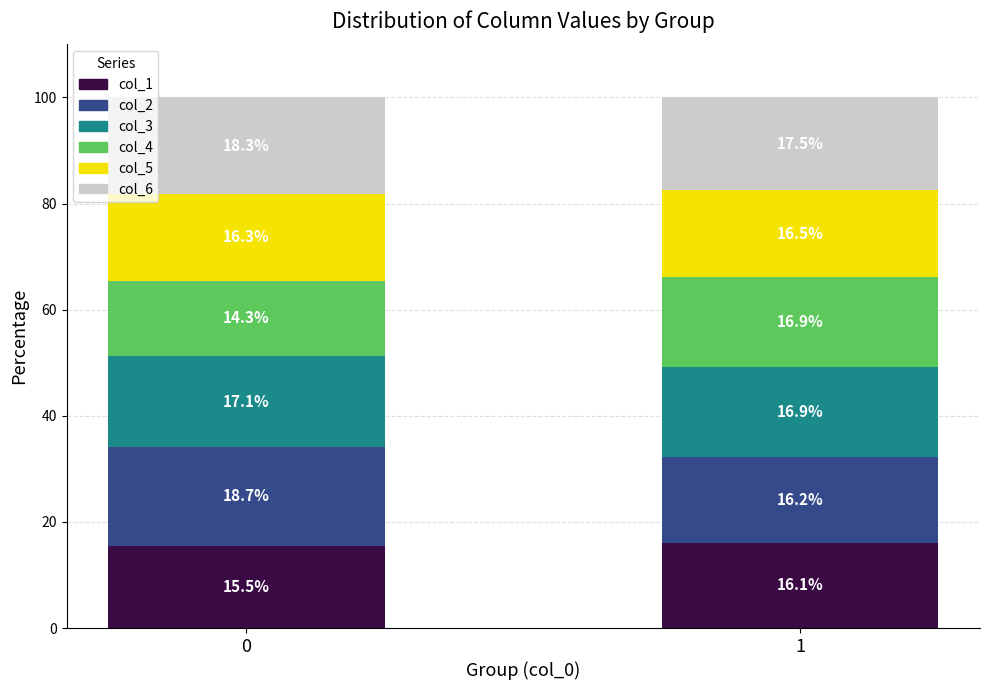

What are all the series names shown in the legend?

col_1, col_2, col_3, col_4, col_5, col_6